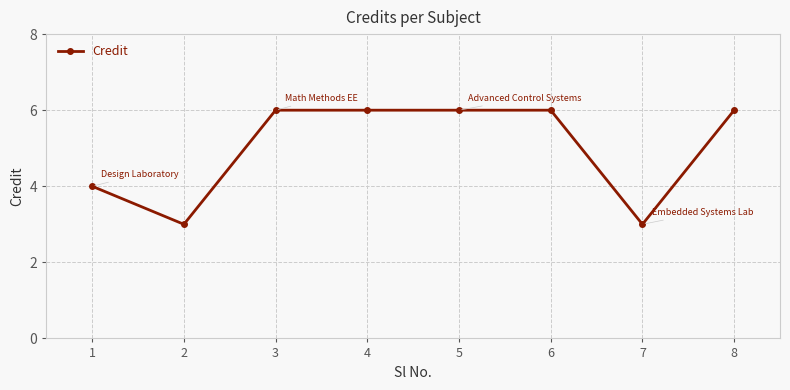

What is the value of the 4th point from the left?

6